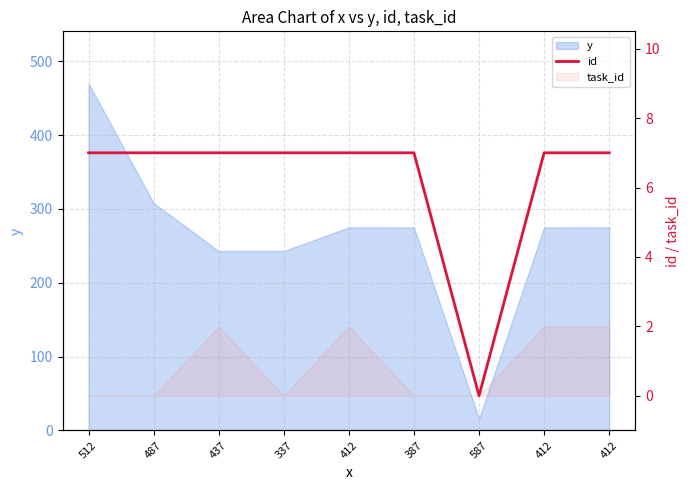

How many lines are shown in the chart?

1